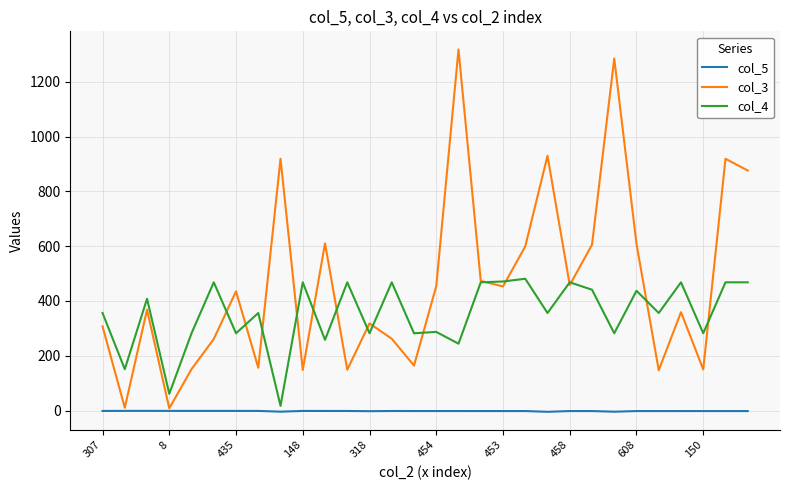

What is the maximum value shown in the chart?

1318.0